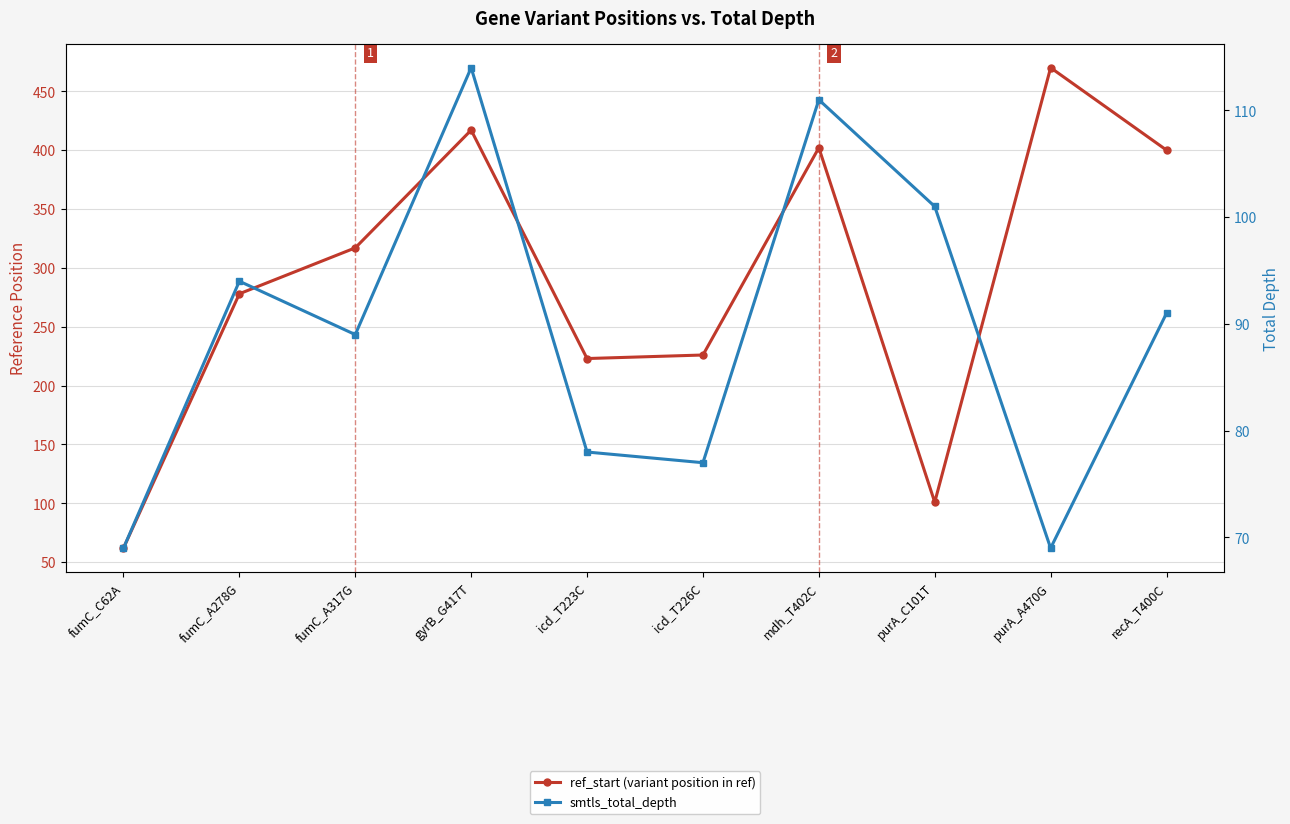

Where do smtls_total_depth and ref_start (variant position in ref) first cross each other?

fumC_C62A and fumC_A278G